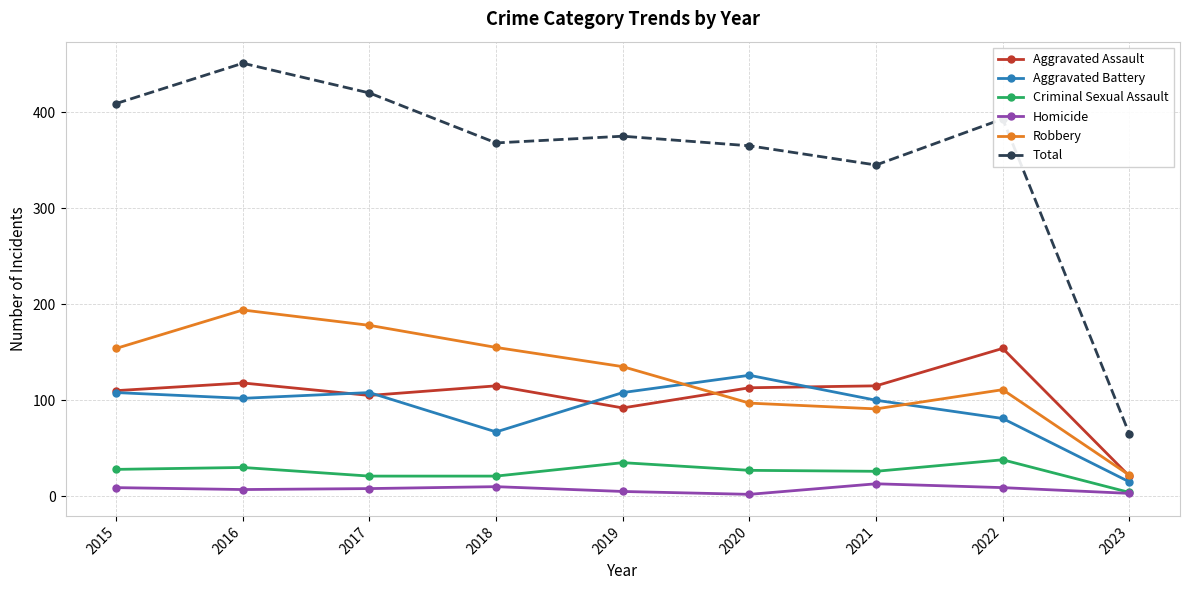

At which label does Aggravated Assault reach its peak?

2022